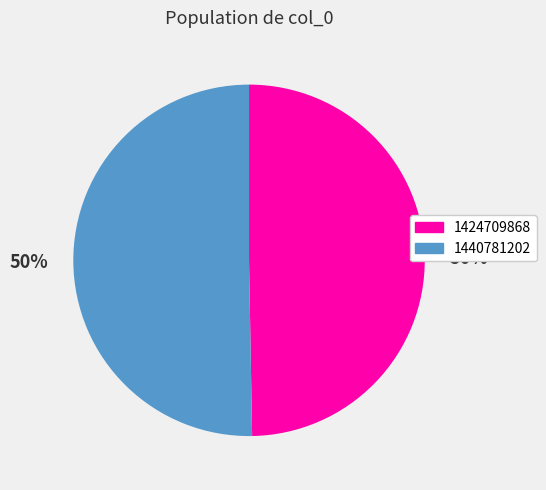

To the nearest percent, what is the average slice percentage?

50%